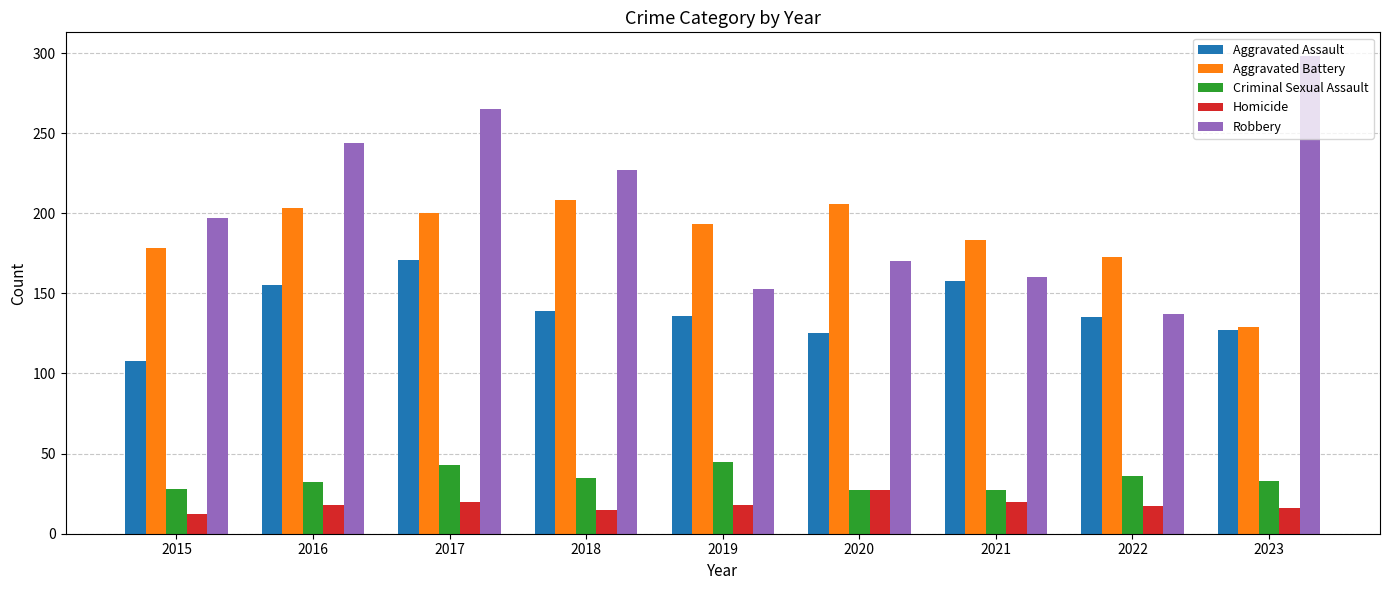

Rank the series at 2018 from lowest to highest value.

Homicide, Criminal Sexual Assault, Aggravated Assault, Aggravated Battery, Robbery